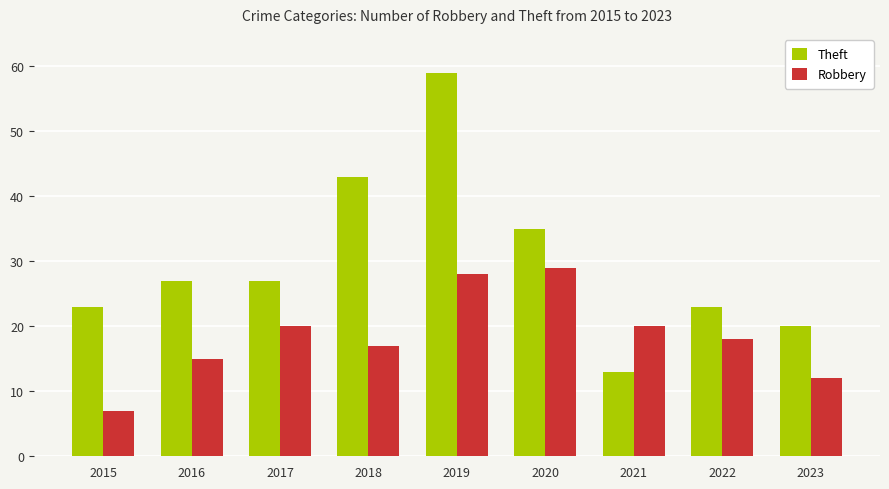

What is the value of the Robbery bar at the 6th from the left?

29